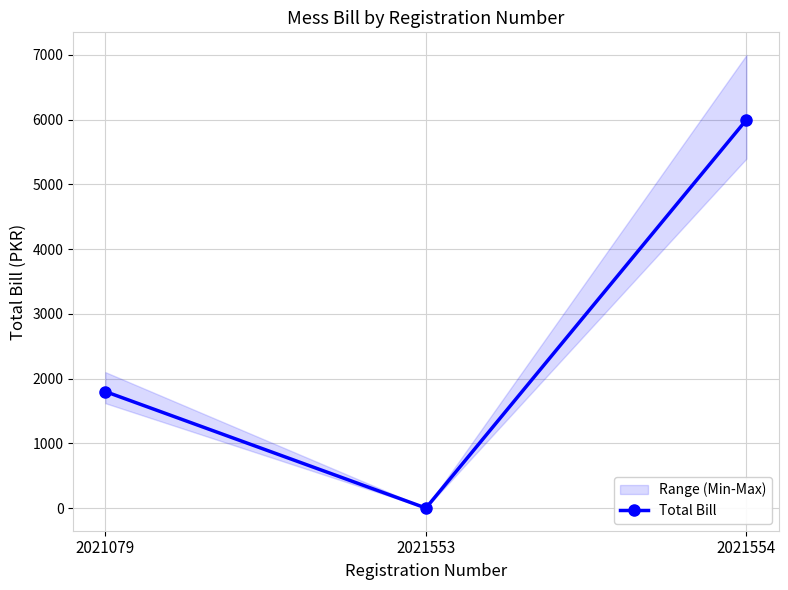

How many values are above zero?

2